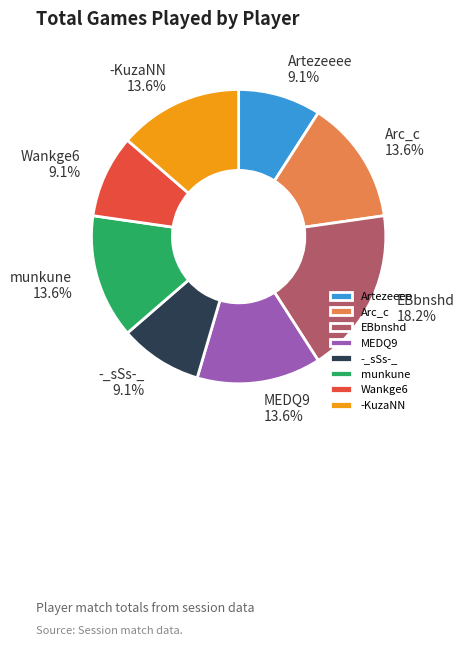

Which slice is the largest?

EBbnshd